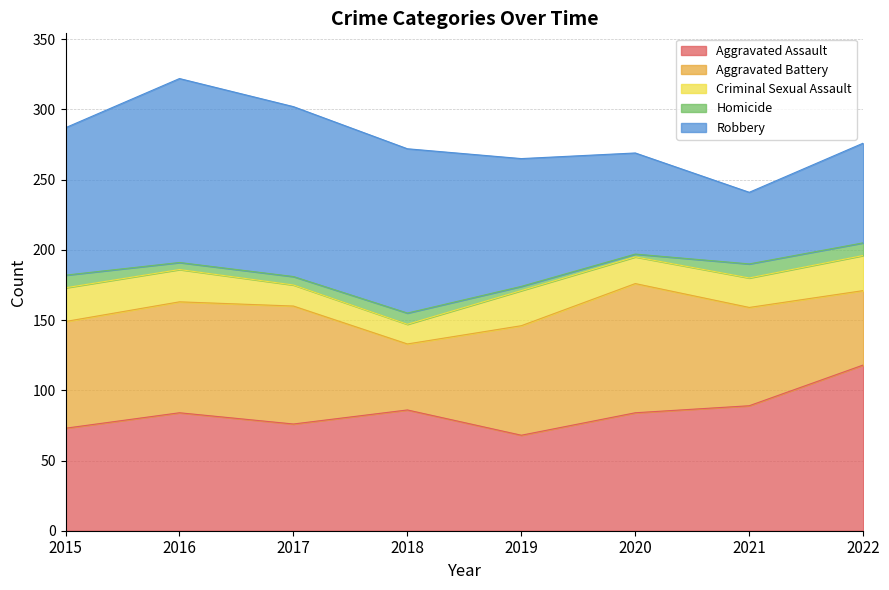

True or false: Homicide and Aggravated Battery intersect in this chart.

False